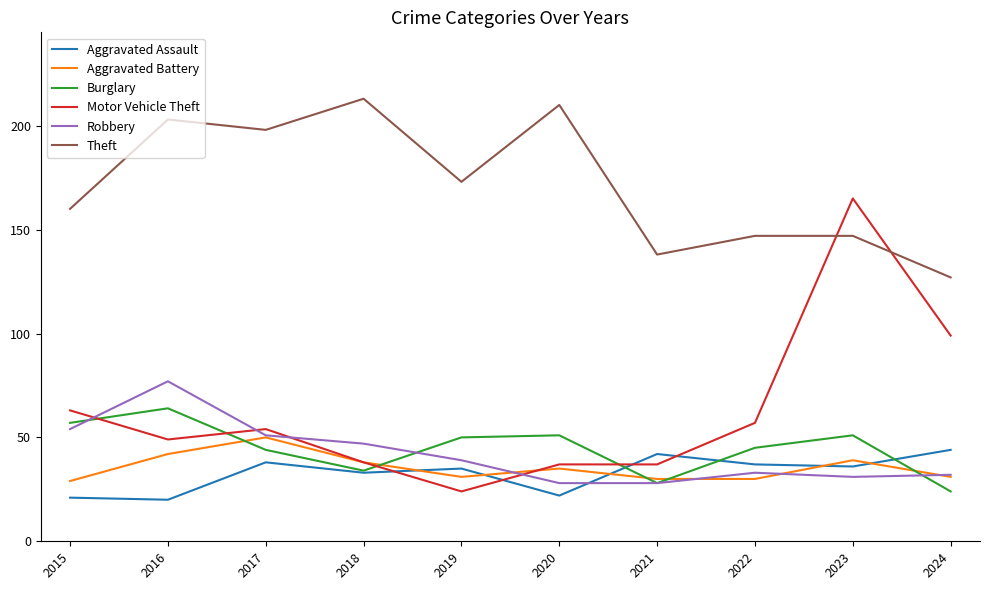

At which category does Aggravated Battery reach its first local peak?

2017